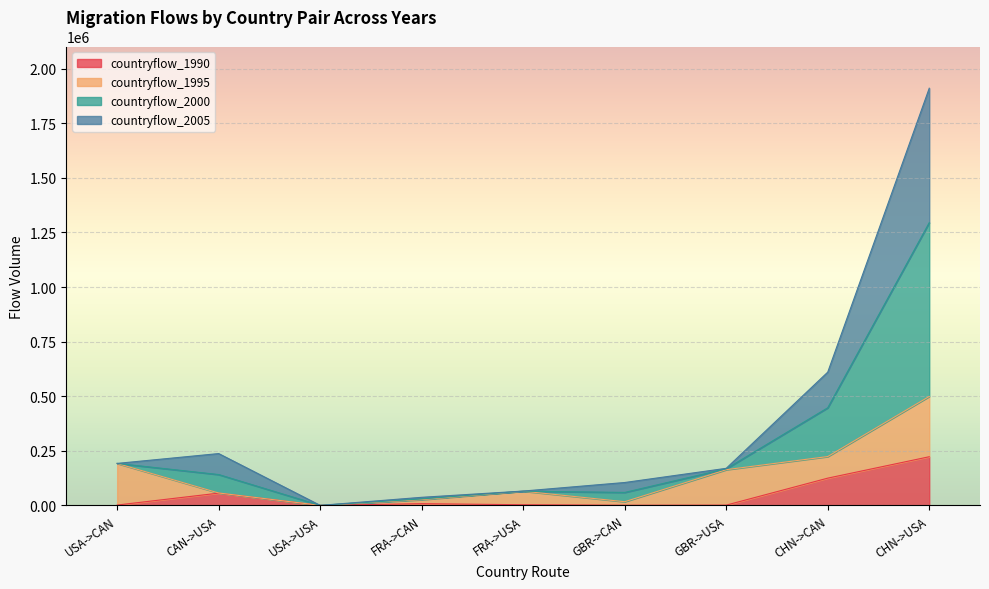

At which label does countryflow_2000 reach its peak?

CHN->USA